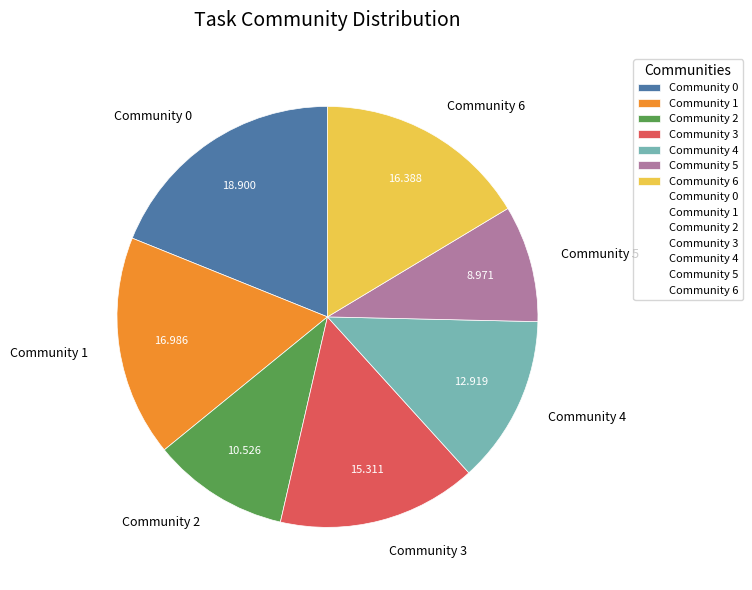

What is the largest slice in the pie chart?

Community 0